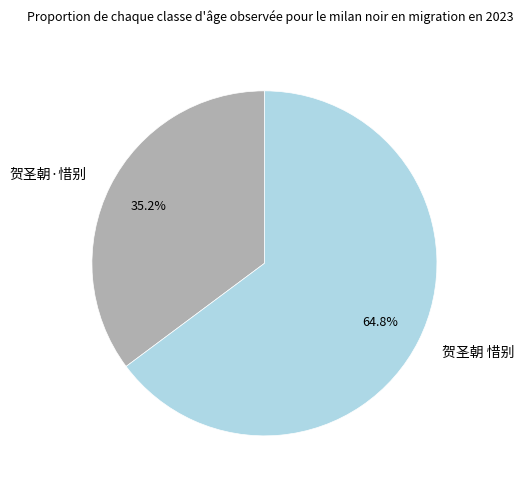

How many segments does this pie chart have?

2